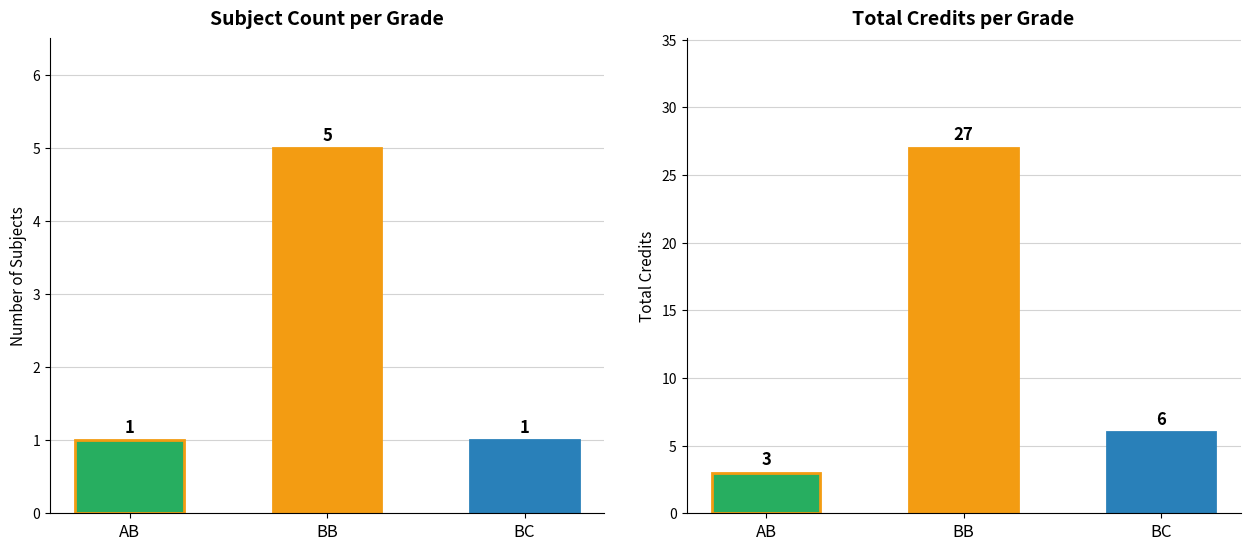

What is the average value of the Count series?

2